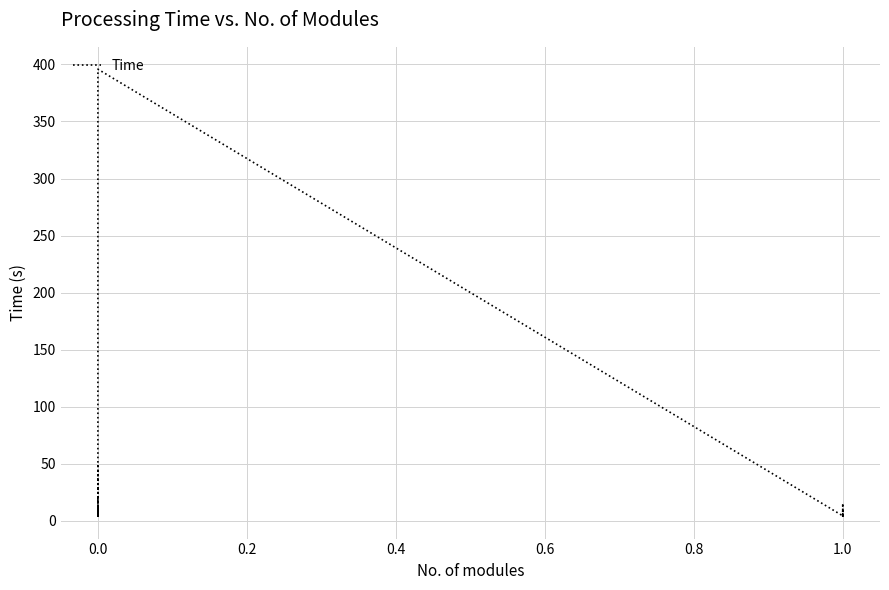

Reading left to right, transcribe all the data shown in this chart.

4.4	47.9	4.3	4.2	12.5	4.1	4.4	4.1	45.6	5.1	4.1	4.4	4.2	5.6	4.8	4.2	4.3	7.4	4.0	4.3	4.3	19.5	4.2	4.3	5.9	4.3	4.0	395.8	4.4	15.3	4.0	4.4	4.1	4.4	4.1	4.5	4.1	4.1	8.4	4.1